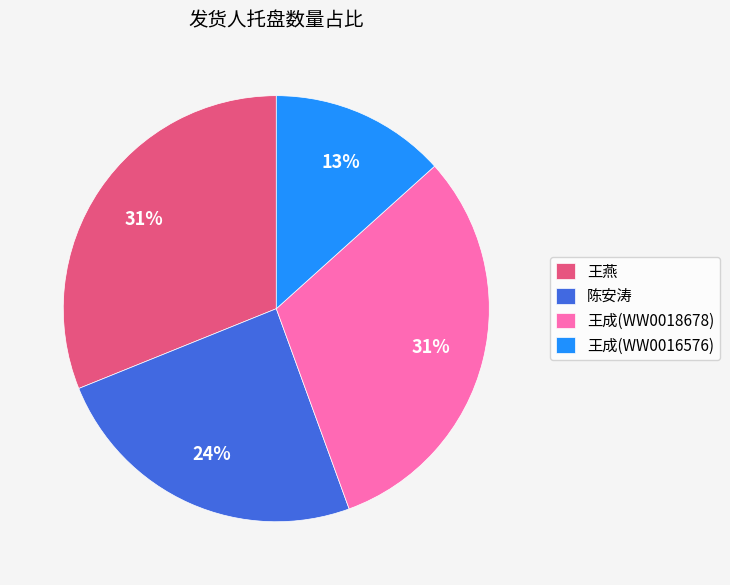

Is the sum of 王成(WW0018678) and 陈安涛 greater than half?

Yes